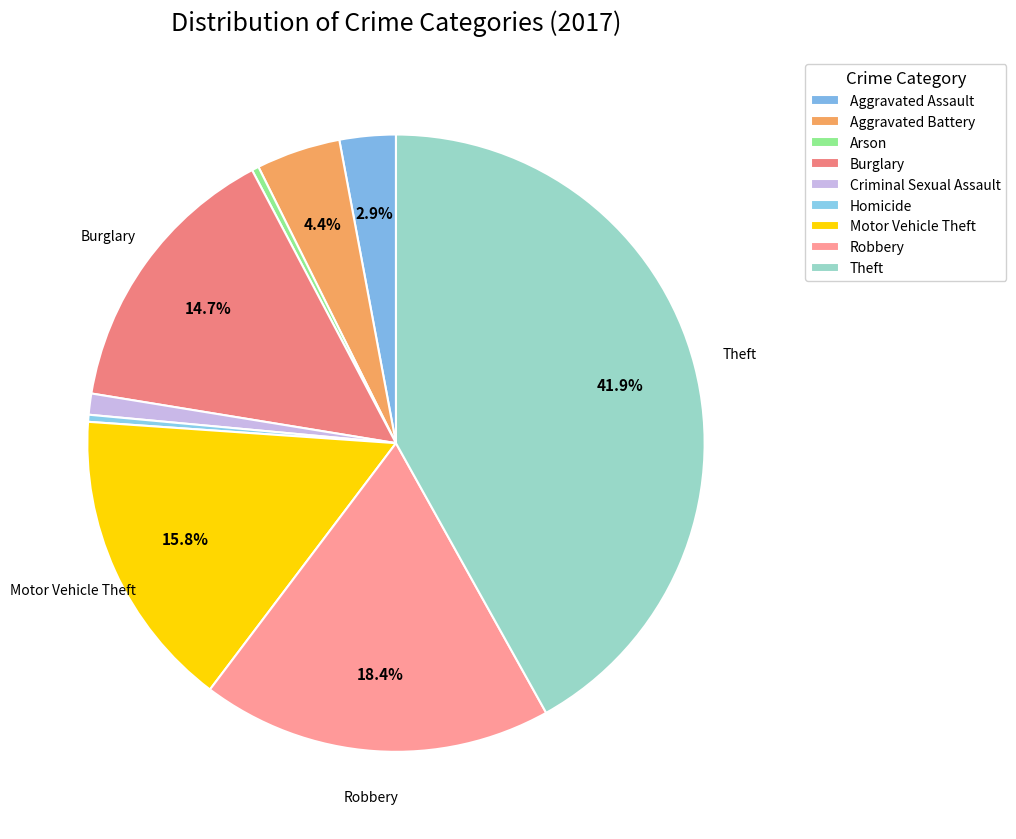

Which category has the smallest portion of the pie?

Arson